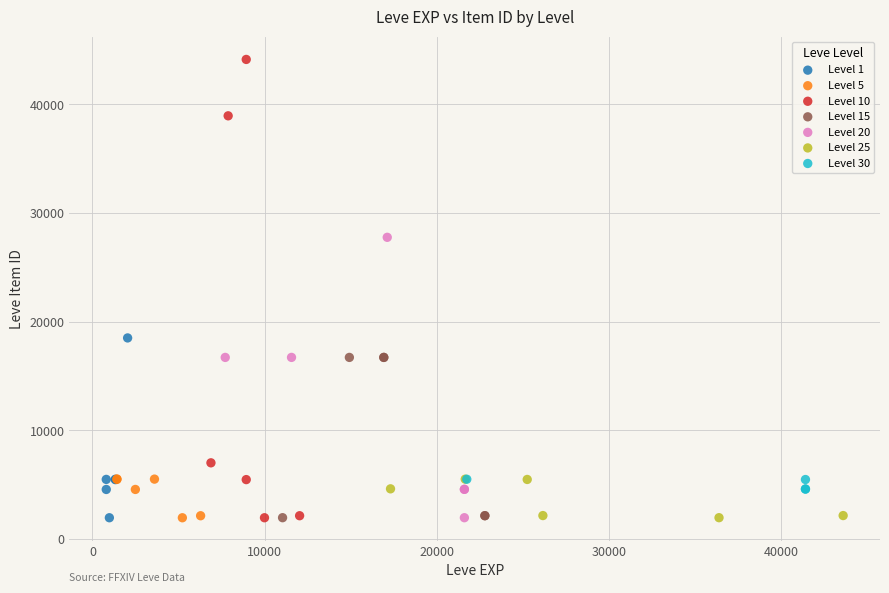

Which series has the widest spread of Y values?

Level 10